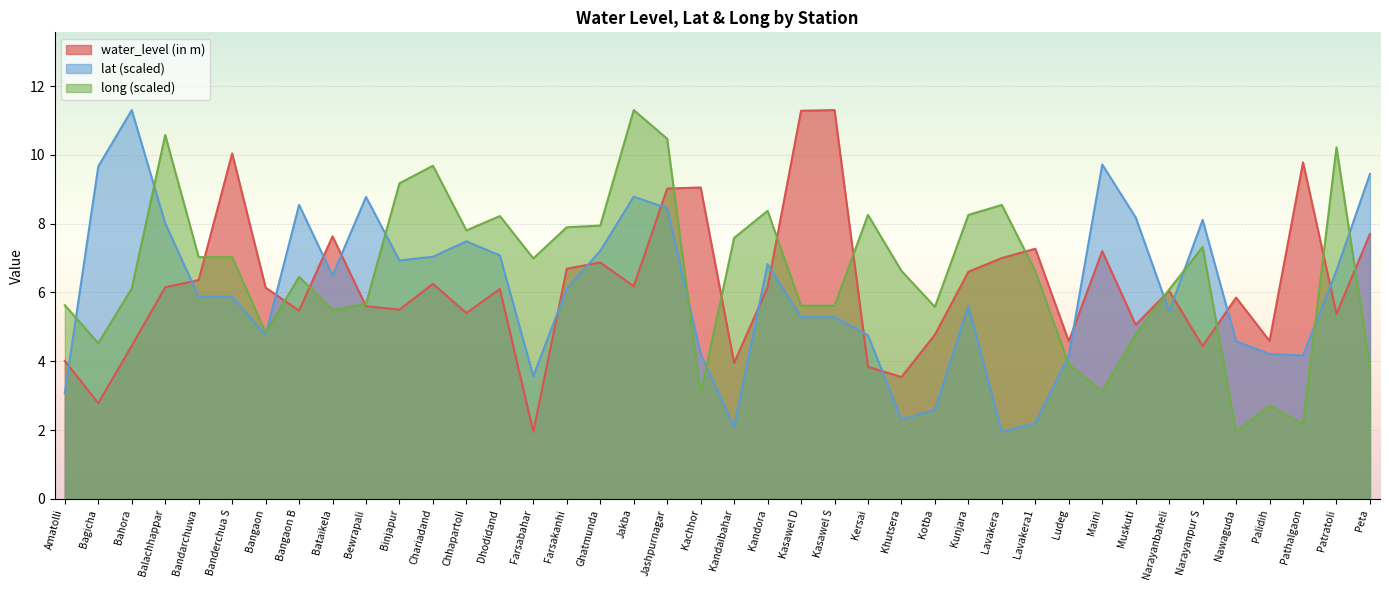

What is the sum of the water_level (in m) values at Jakba and Binjapur?

11.7